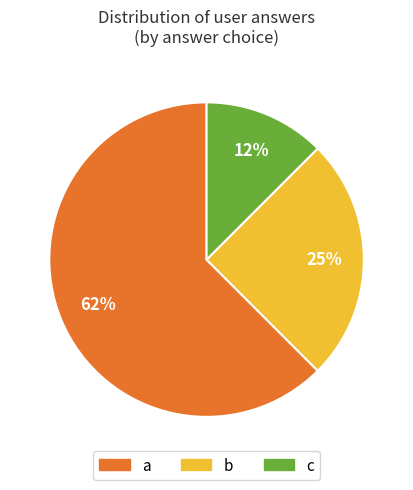

What percentage is the b slice, to the nearest percent?

25%